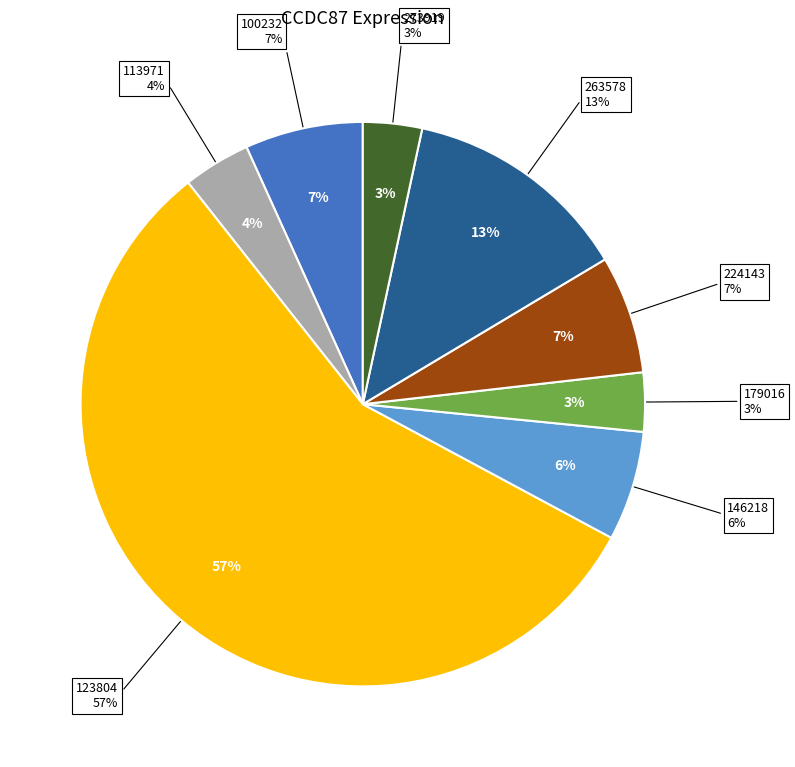

Is it true that 100232 is 16% of the pie?

False